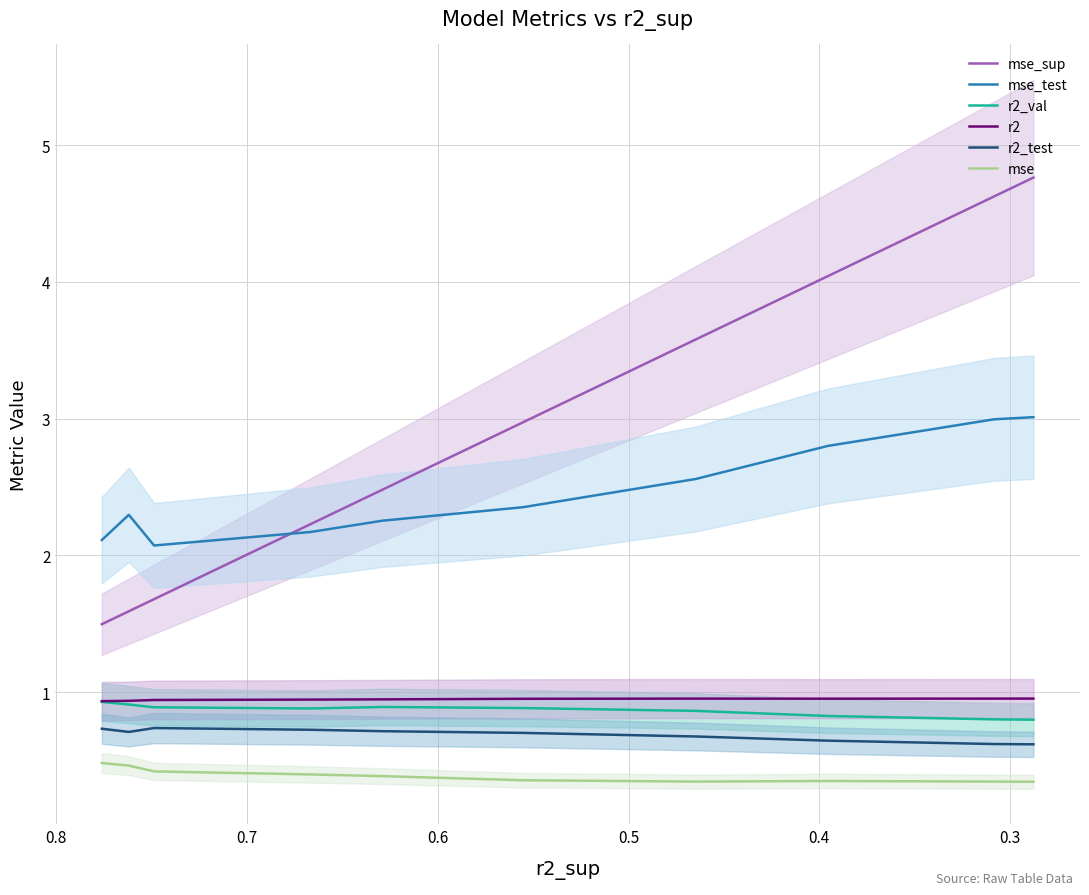

In r2_test, how many points are higher than both neighbors (excluding endpoints)?

1